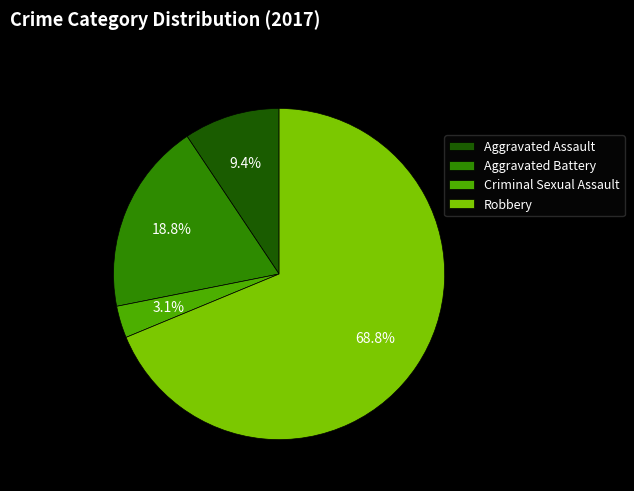

What percentage is the Aggravated Battery slice, to the nearest percent?

19%